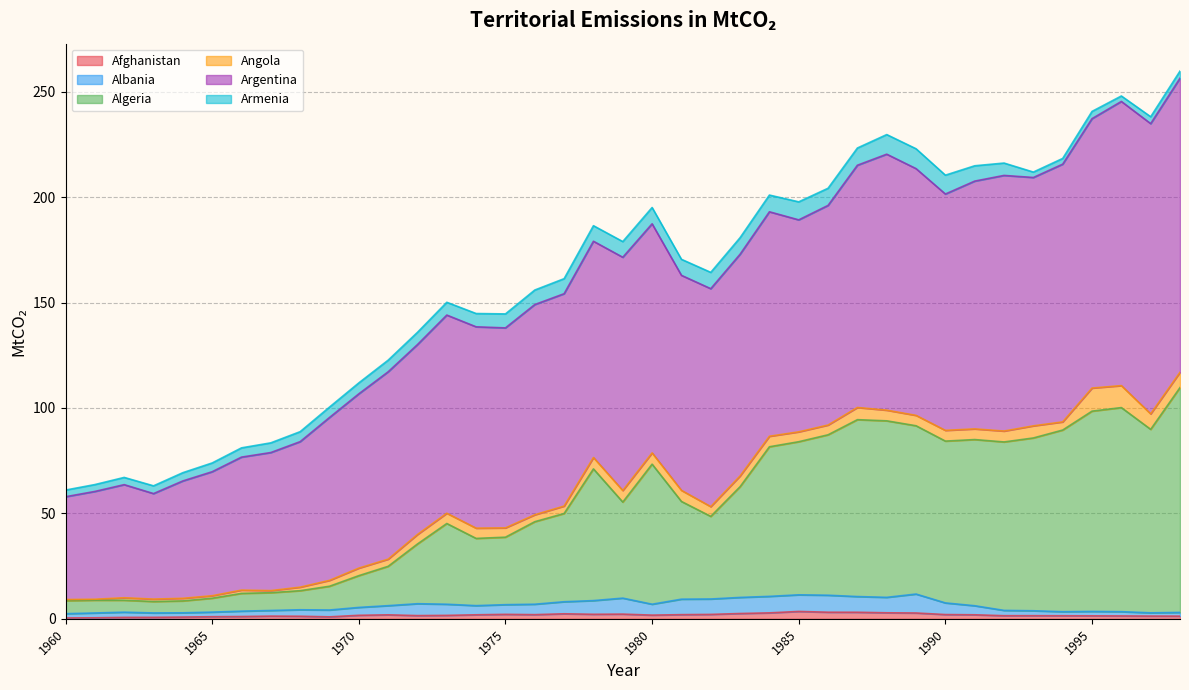

What is the difference between the maximum and minimum values in the Albania series?

9.3